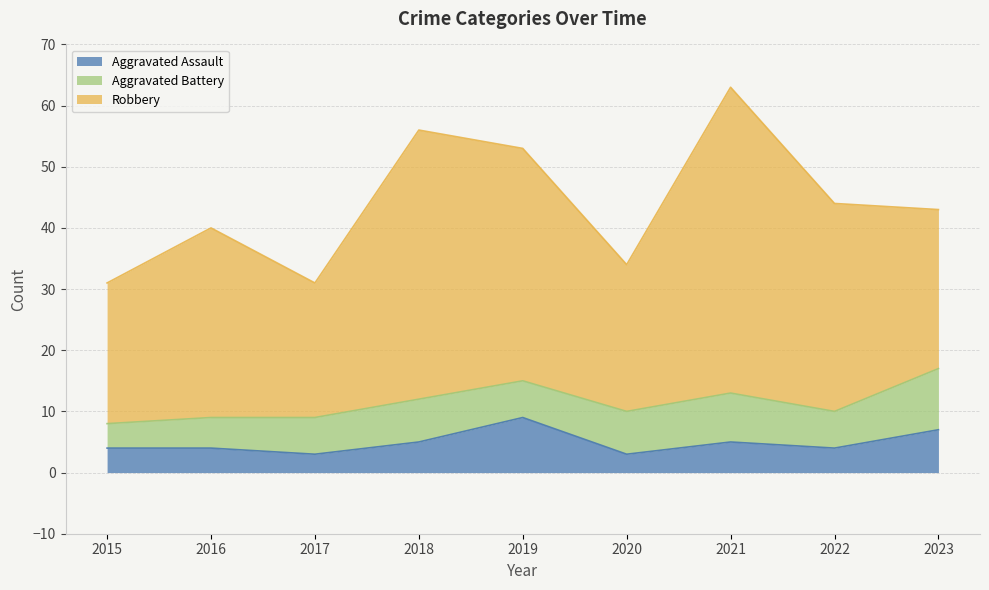

Between 2019 and 2016, which is larger?

2019